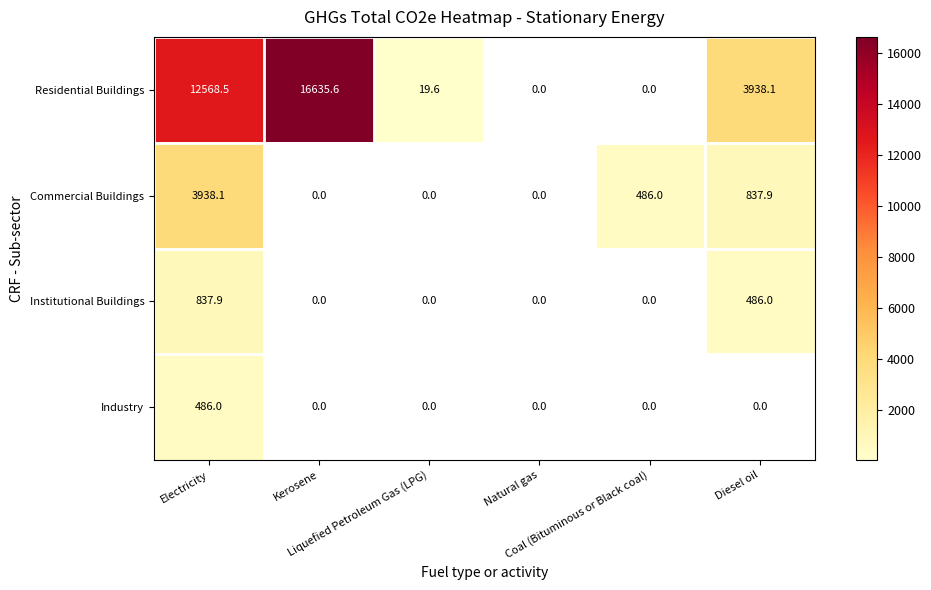

Where is Industry nearest to the value 485?

Electricity